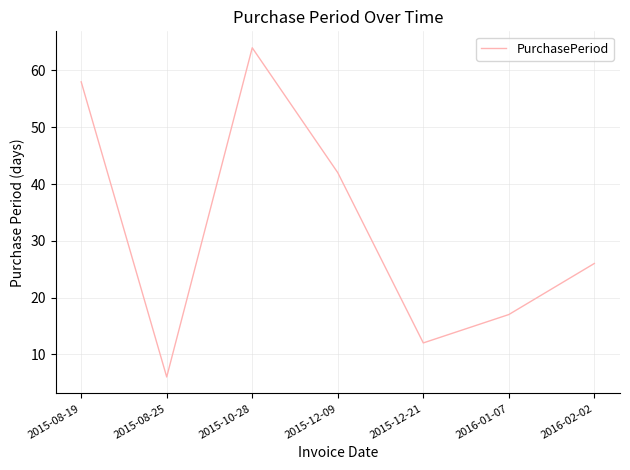

What value does the data have at 2016-02-02, to the nearest 10?

30